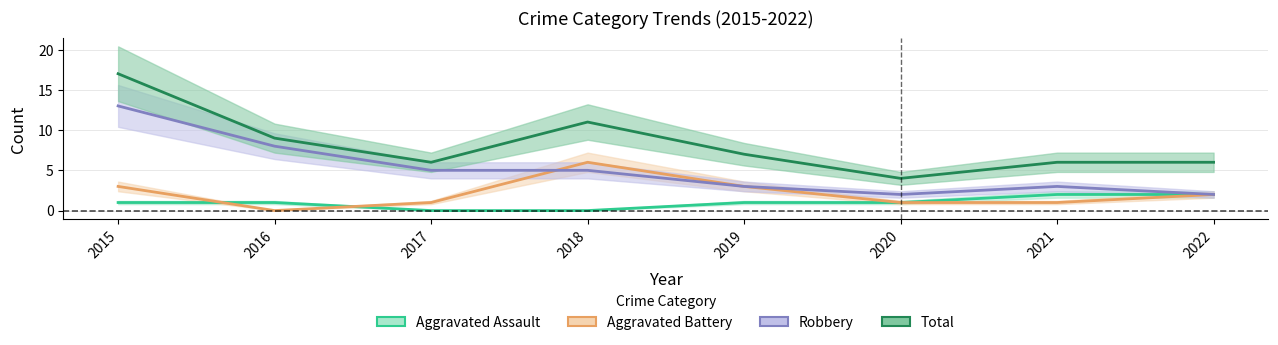

Rank the series at 2018 from lowest to highest value.

Aggravated Assault, Robbery, Aggravated Battery, Total